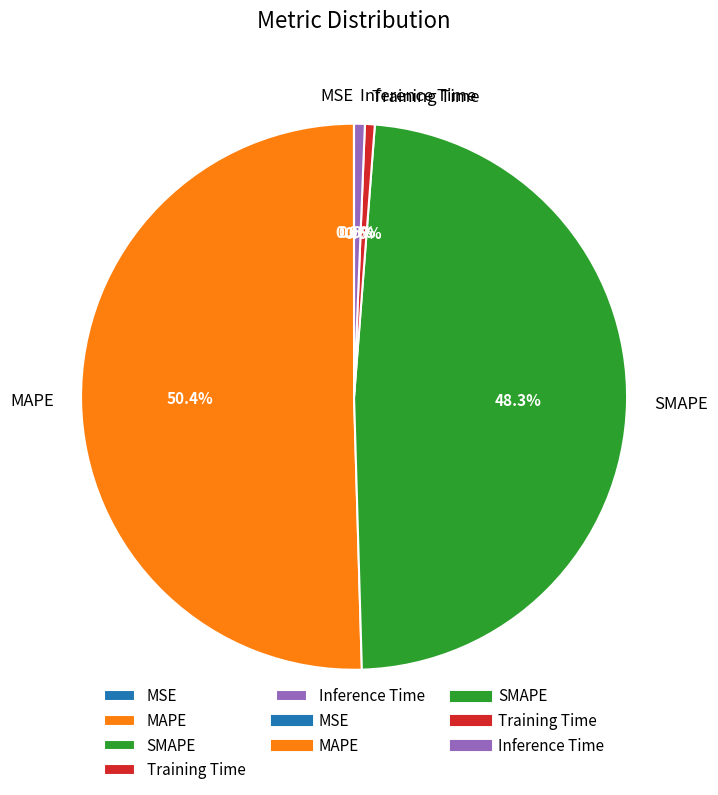

Approximately how many times larger is the value at SMAPE compared to MAPE?

1.0